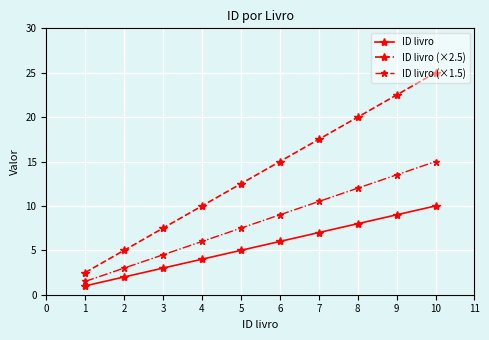

What is the value of the ID livro point at the 5th from the left?

5.0